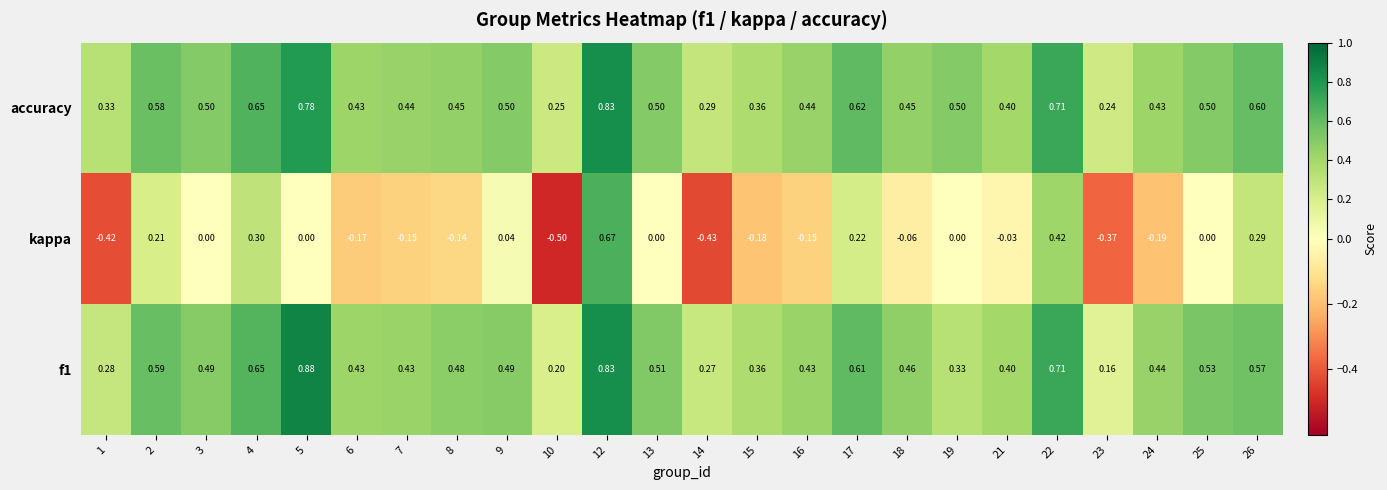

At how many categories does at least one series exceed 0?

24